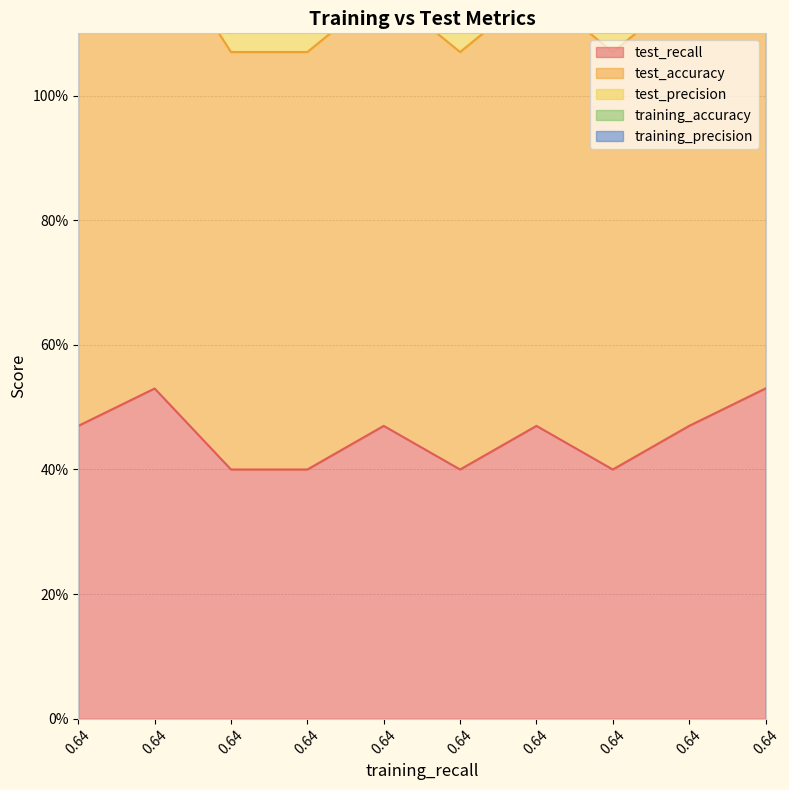

What is the sum of all test_precision values?

20.2